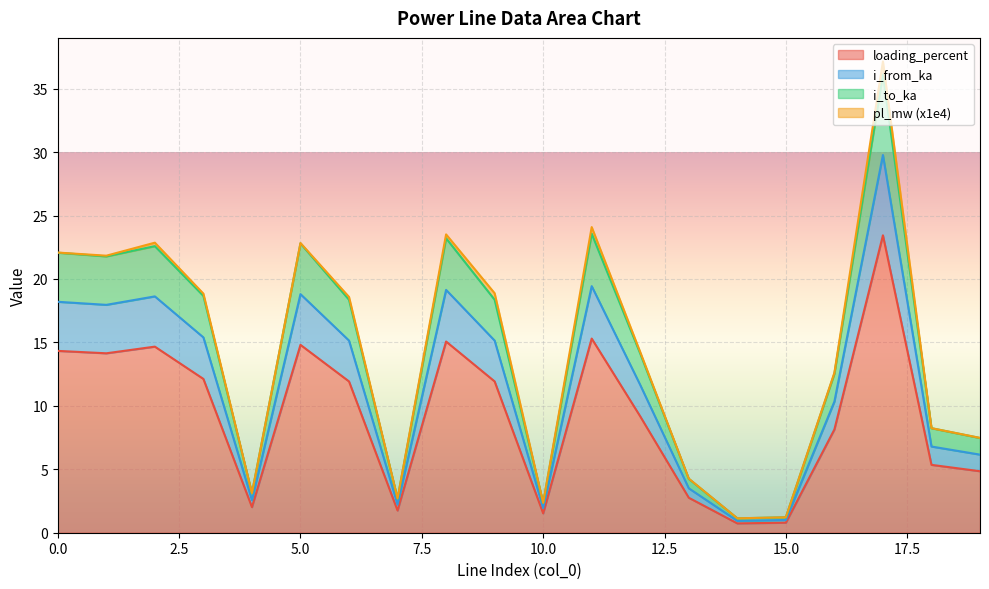

True or false: i_to_ka and i_from_ka intersect in this chart.

False